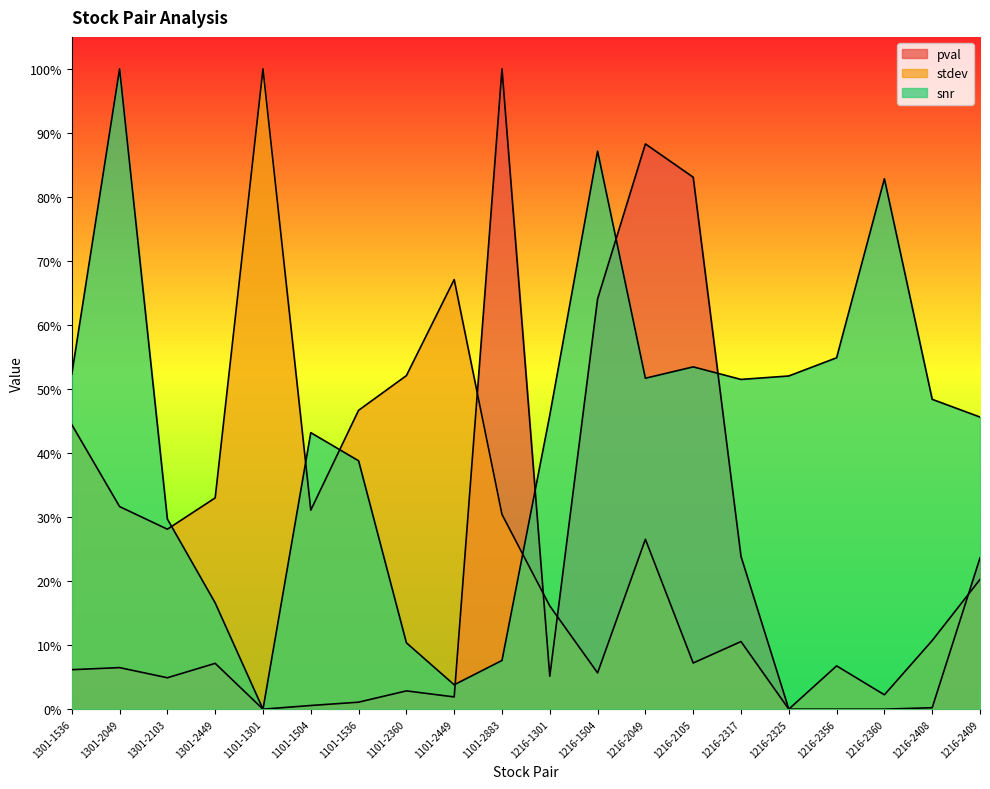

List the series in order of their overall mean, highest first.

snr, stdev, pval